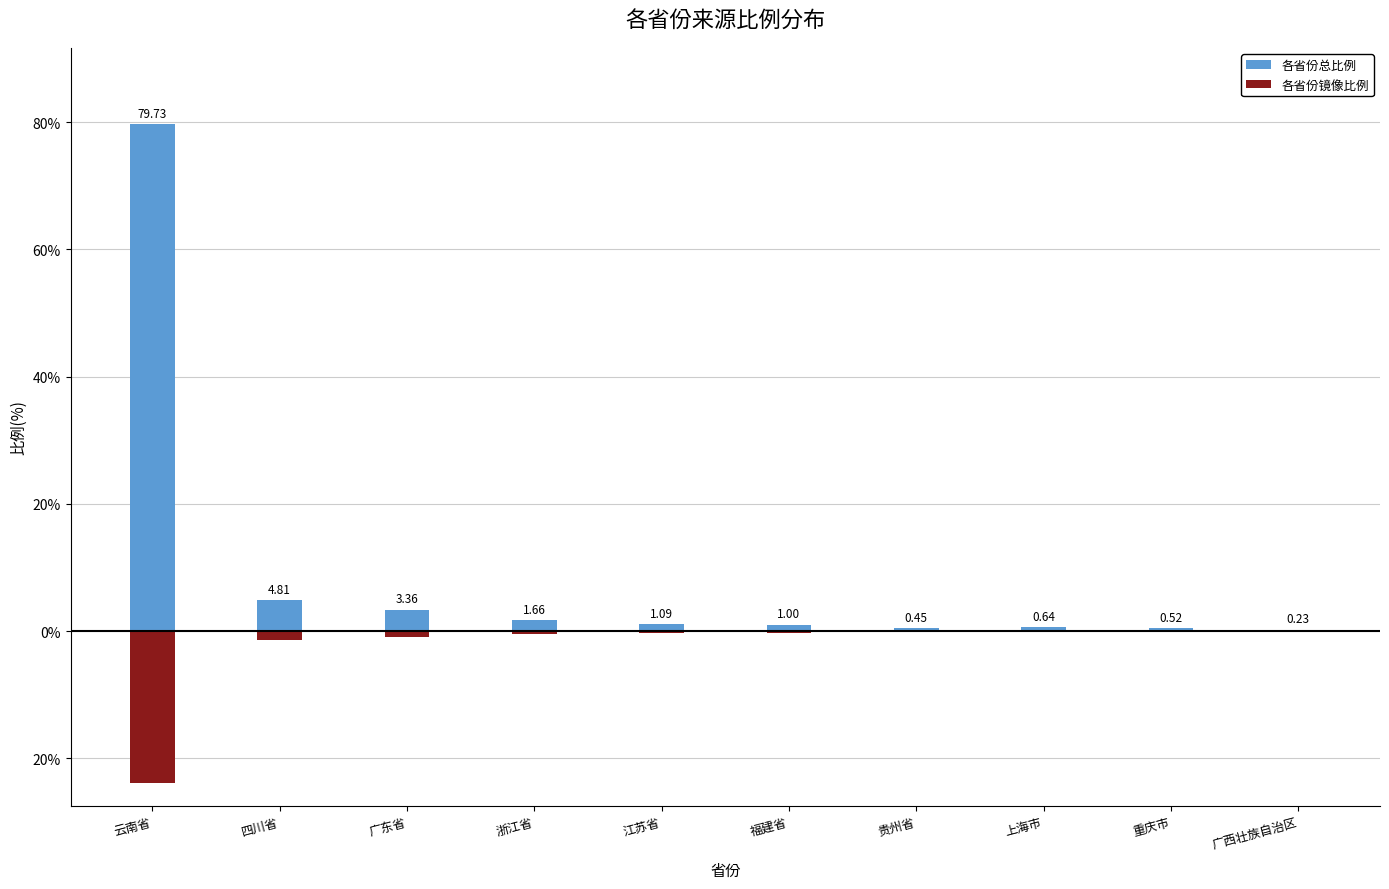

Are the bars grouped side by side (vs. stacked)?

Yes